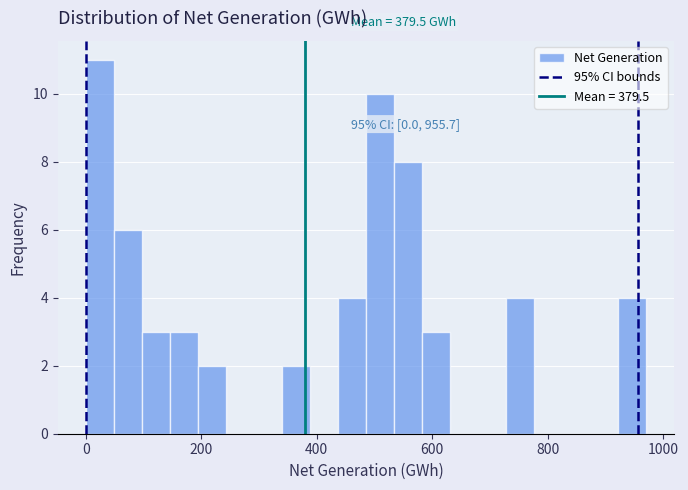

Around what value on the x-axis is the tallest bar? Give the approximate position of its centre, as read against the axis.

20